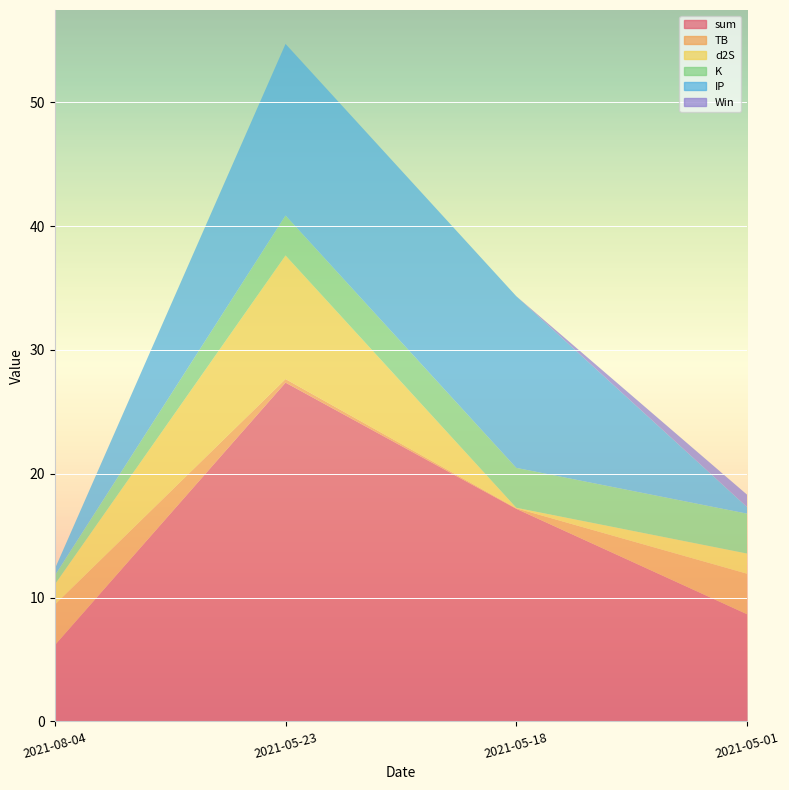

Reading right to left, extract all data points from this chart.

sum: 2021-05-01=8.7	2021-05-18=17.2	2021-05-23=27.4	2021-08-04=6.2
TB: 2021-05-01=3.3	2021-05-18=0.0	2021-05-23=0.3	2021-08-04=3.3
d2S: 2021-05-01=1.6	2021-05-18=0.0	2021-05-23=10.0	2021-08-04=1.6
K: 2021-05-01=3.2	2021-05-18=3.2	2021-05-23=3.2	2021-08-04=0.7
IP: 2021-05-01=0.5	2021-05-18=13.9	2021-05-23=13.9	2021-08-04=0.5
Win: 2021-05-01=1.0	2021-05-18=0.0	2021-05-23=0.0	2021-08-04=0.0